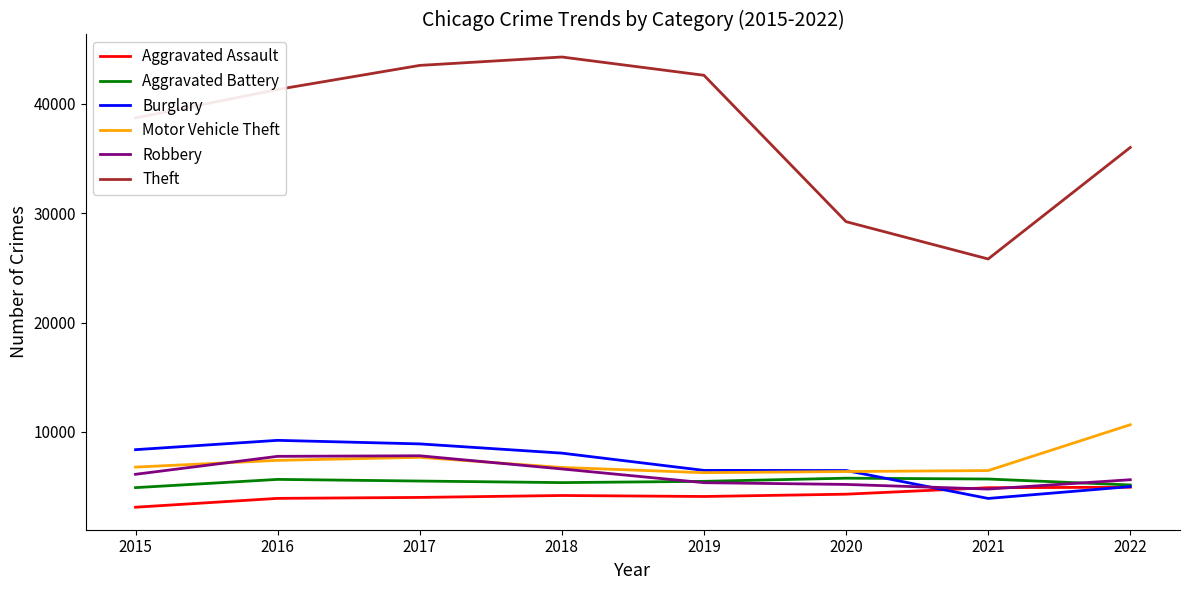

What is the total value across all series at 2016?

75318